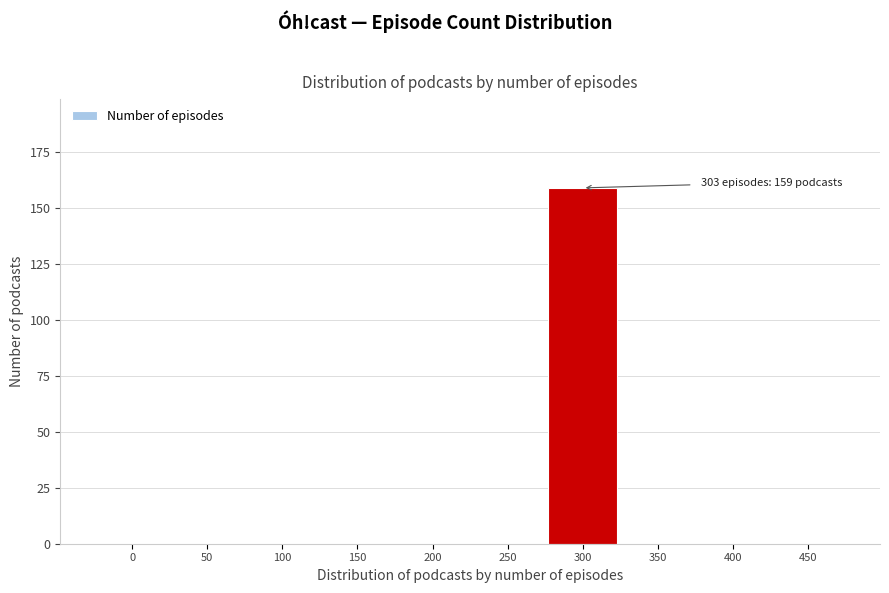

Reading left to right, what are all the values shown in this chart?

0=0	50=0	100=0	150=0	200=0	250=0	300=159	350=0	400=0	450=0